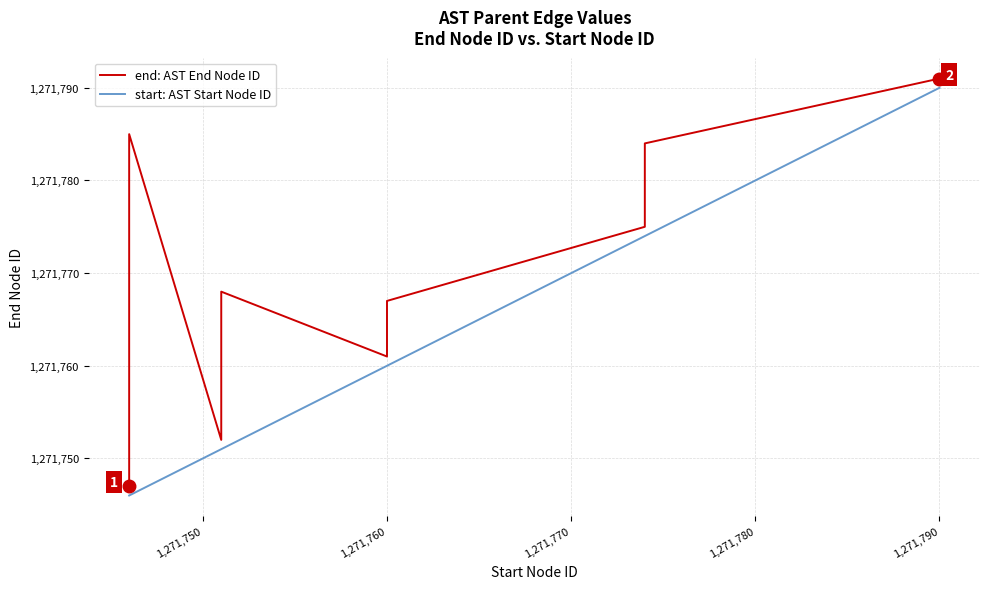

How many values in the start: AST Start Node ID series are below 1271751?

12